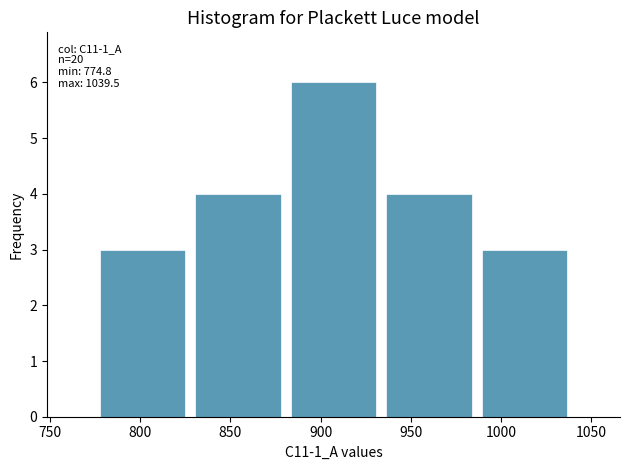

Which range on the x-axis has the tallest bar?

880 to 935